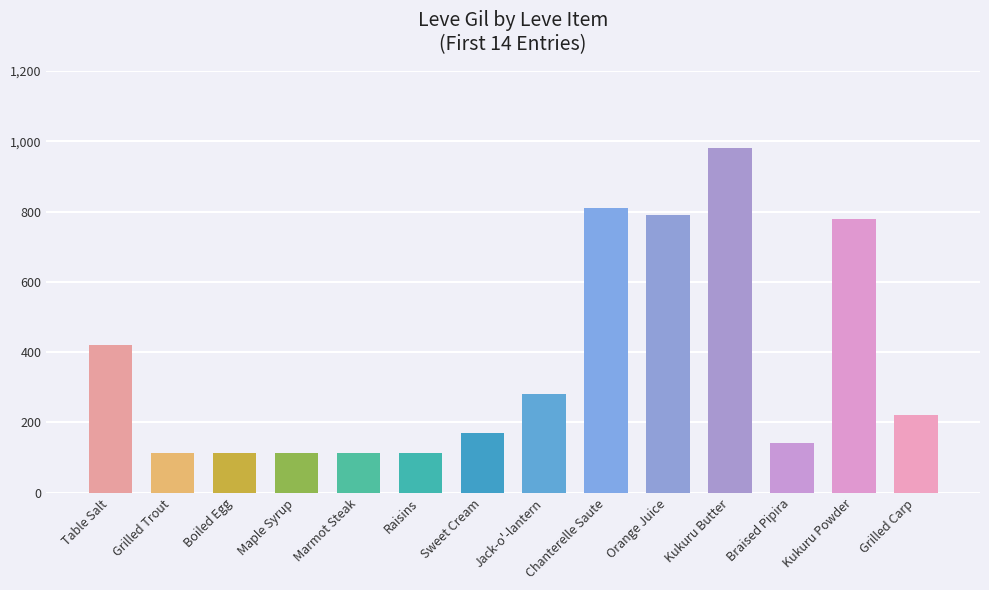

What is the greatest value displayed?

980